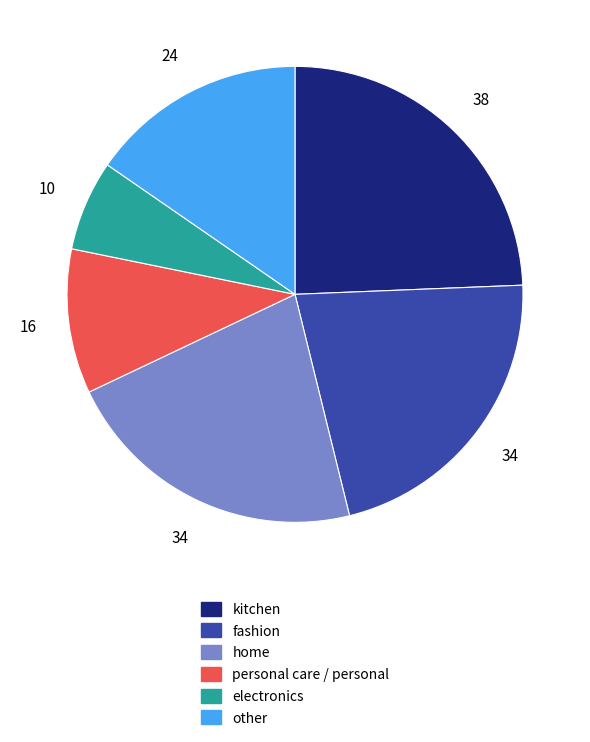

What is the smallest slice in the pie chart?

electronics